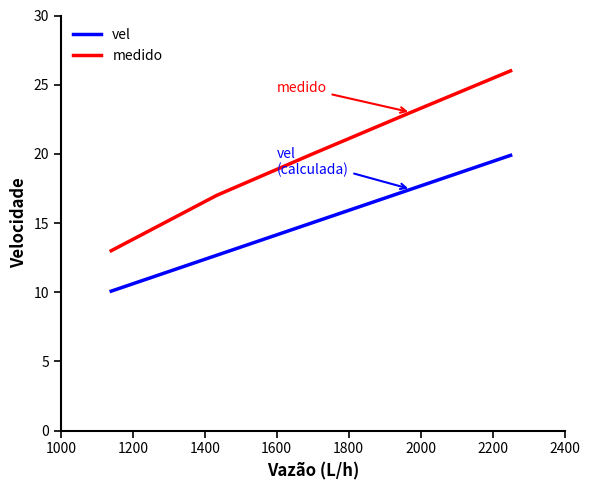

Rank the series by their maximum value, from highest to lowest.

medido, vel